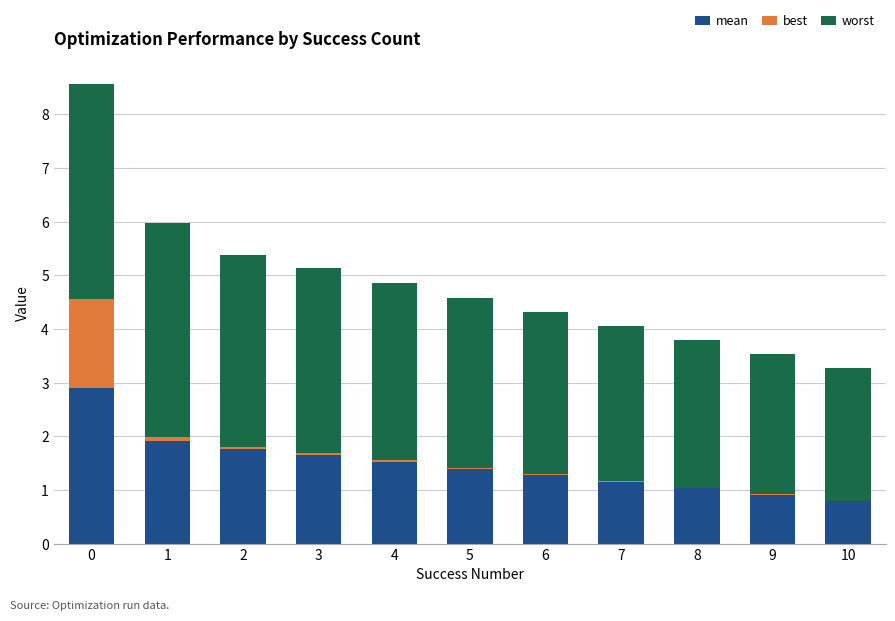

How many distinct data groups are displayed?

3